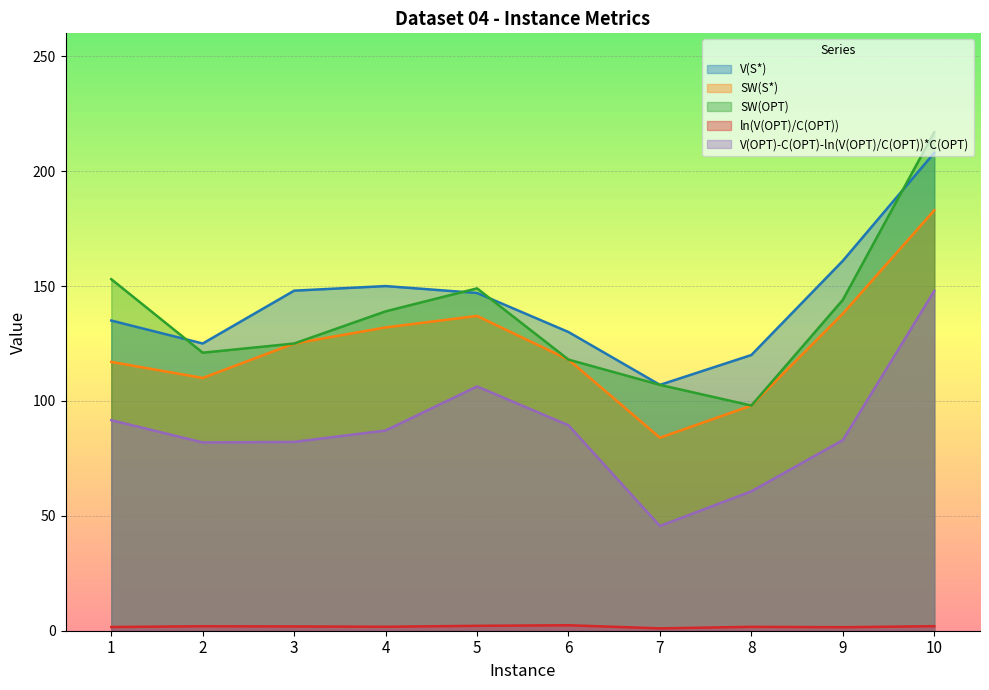

In V(OPT)-C(OPT)-ln(V(OPT)/C(OPT))*C(OPT), how many points are lower than both neighbors (excluding endpoints)?

2